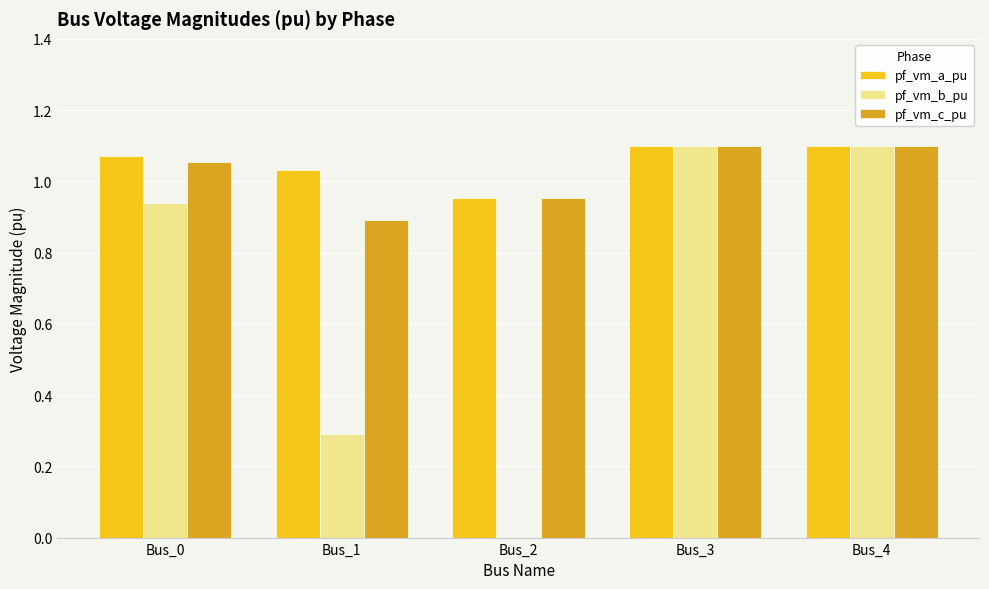

How many groups of bars are there?

5